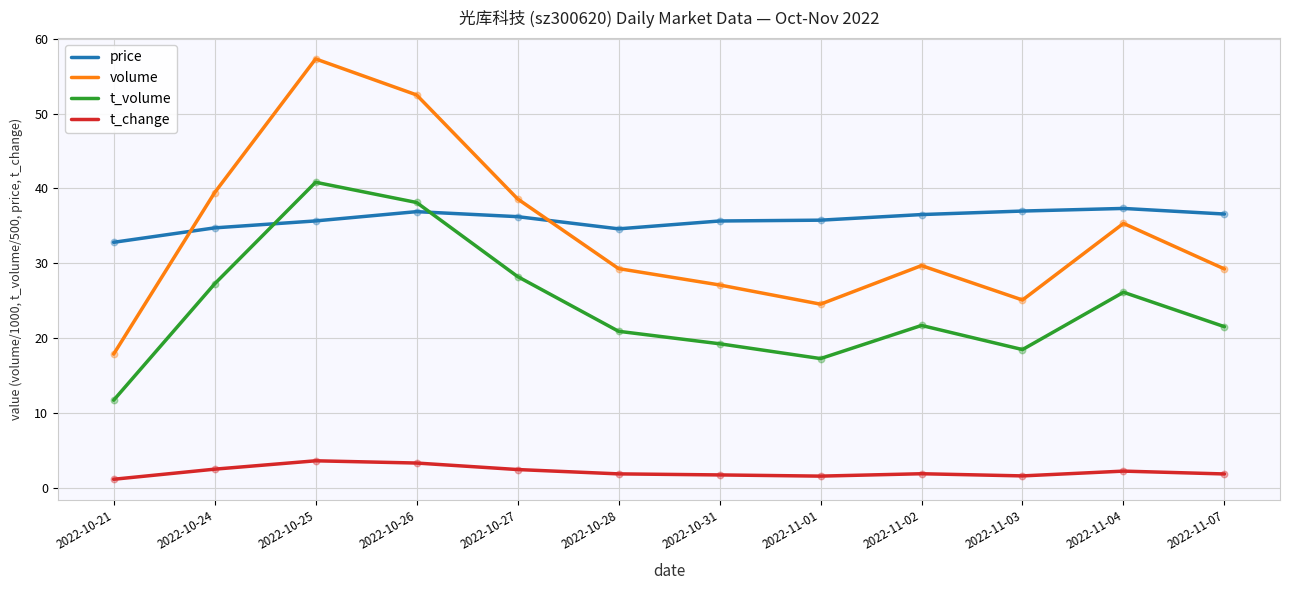

At how many categories does at least one series exceed 10?

12